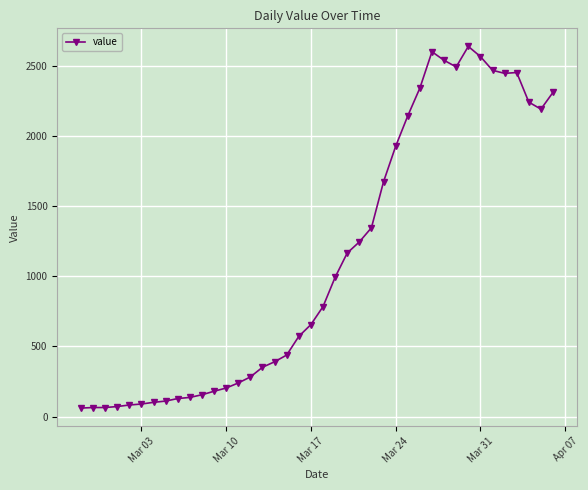

What is the value of the 13th point from the left?

204